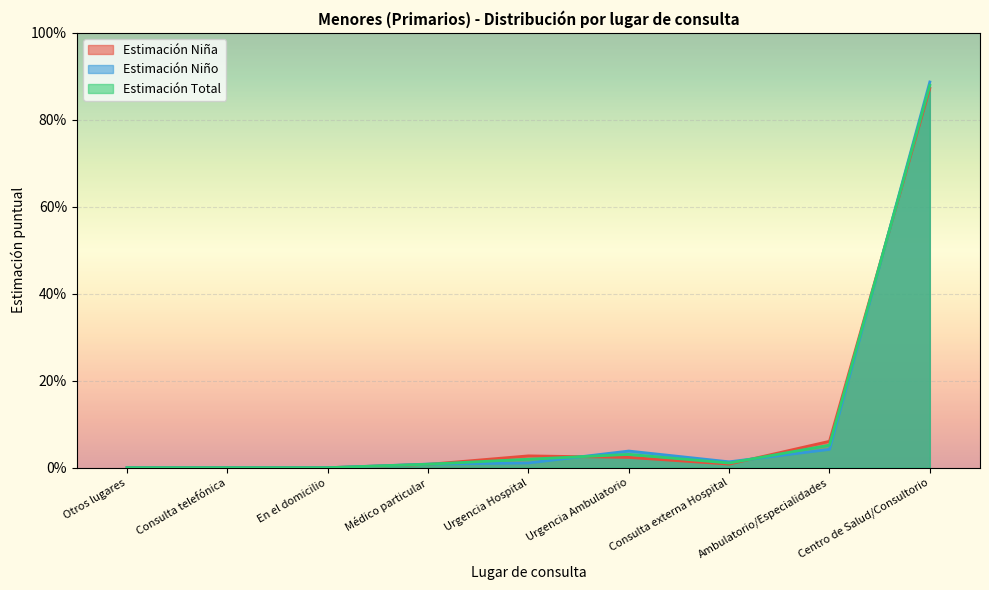

What position from the right is Consulta telefónica?

8